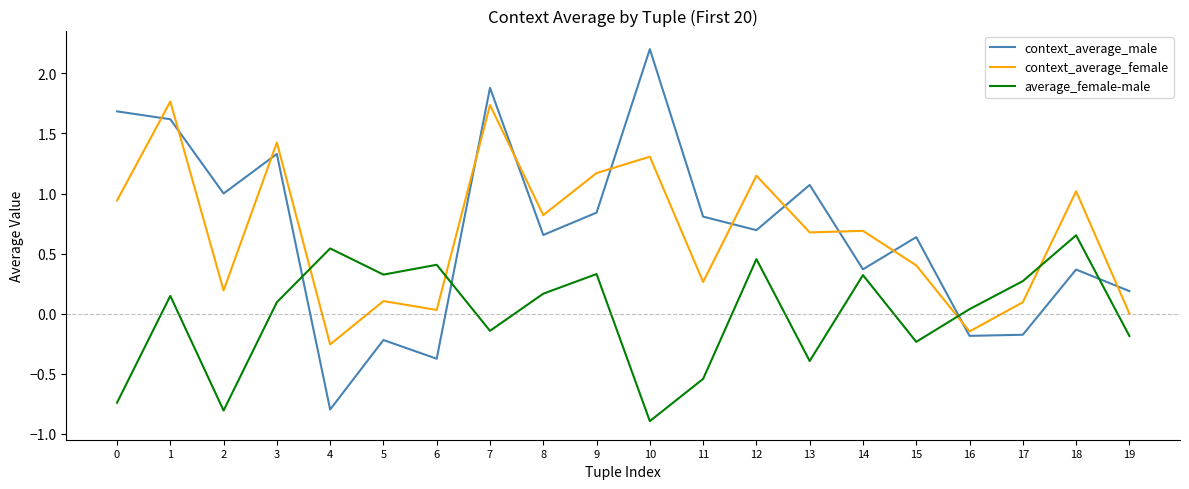

Is the value of context_average_male at 3 greater than the value of average_female-male at 7?

Yes